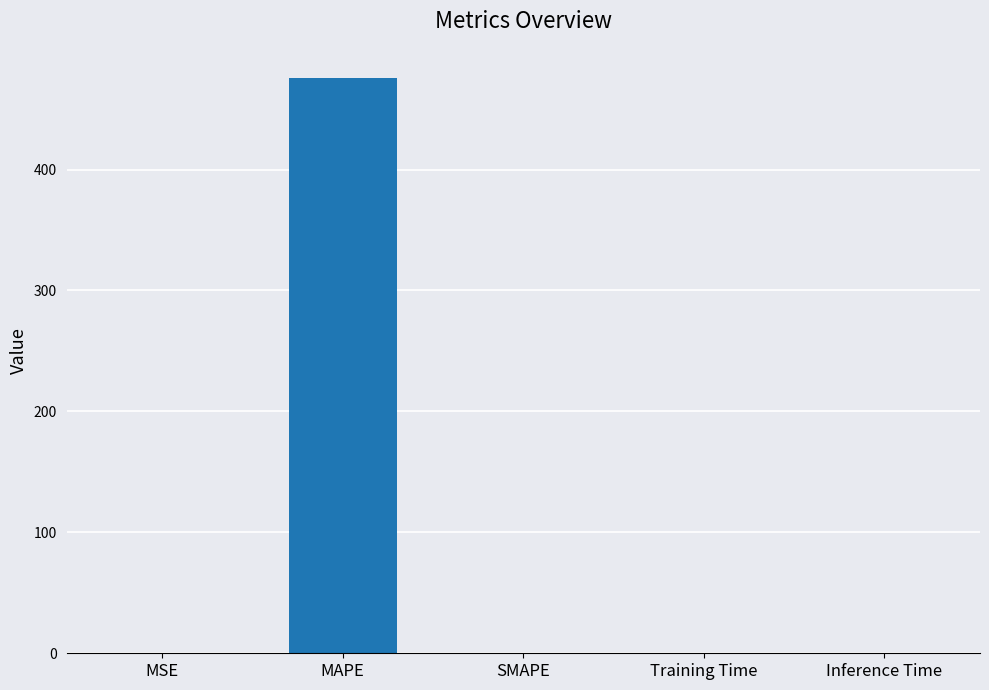

What value does the data have at MAPE?

476.0